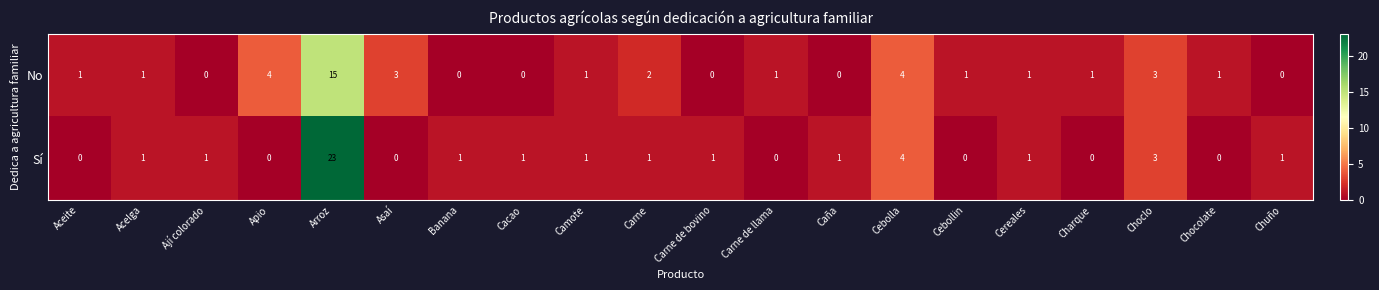

The value of No at Carne is 0. True or false?

False